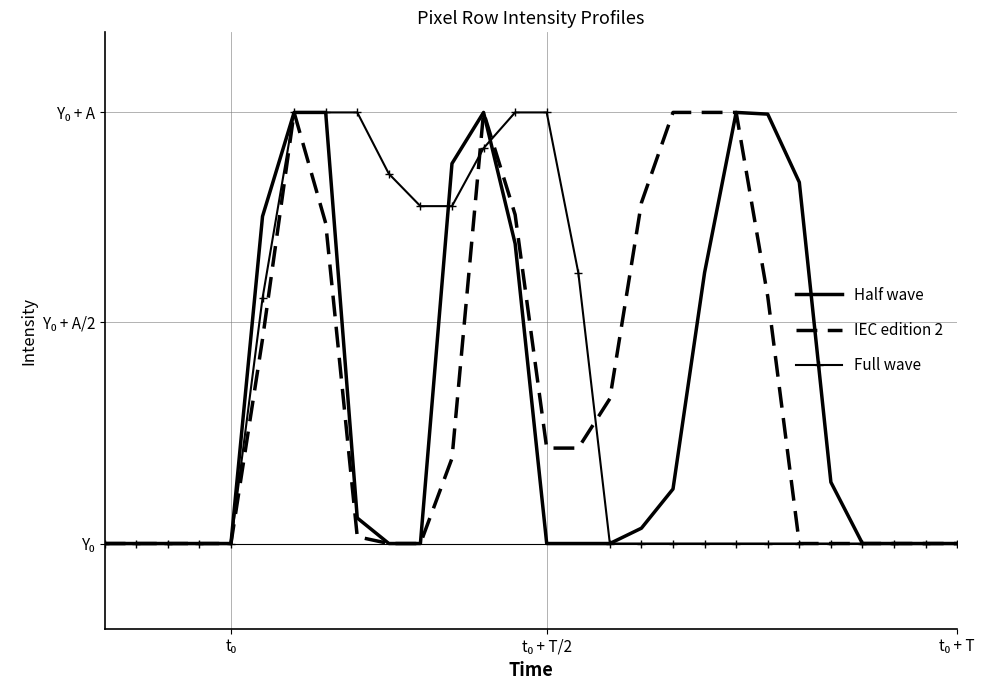

Which series has the largest total across all categories?

Full wave